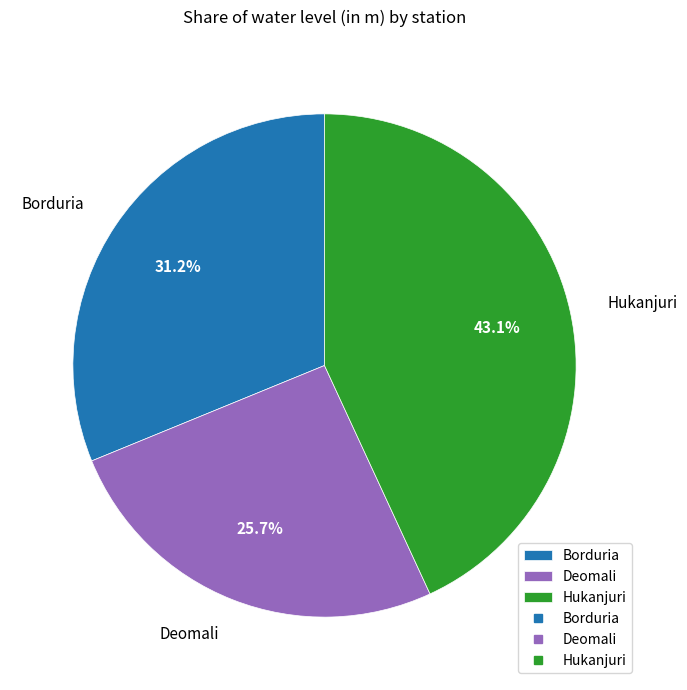

Which has a higher value, Hukanjuri or Borduria?

Hukanjuri